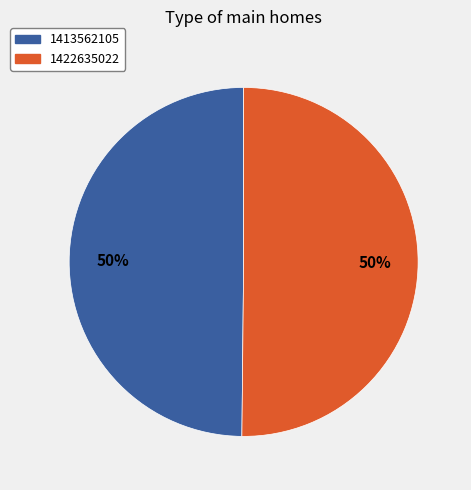

What percentage is the 1422635022 slice, to the nearest percent?

50%